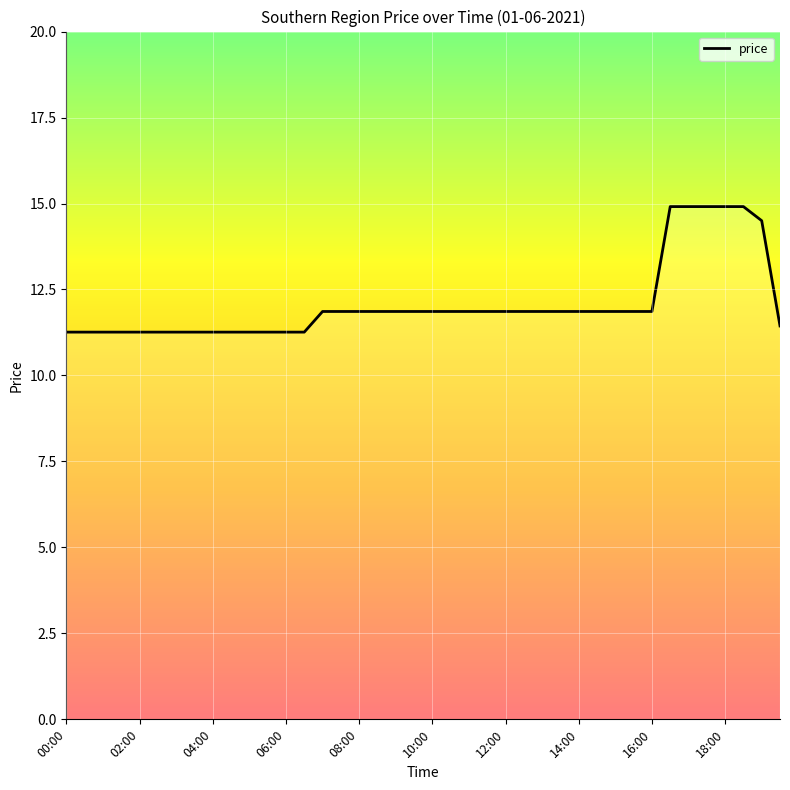

What is the maximum value shown in the chart?

14.9